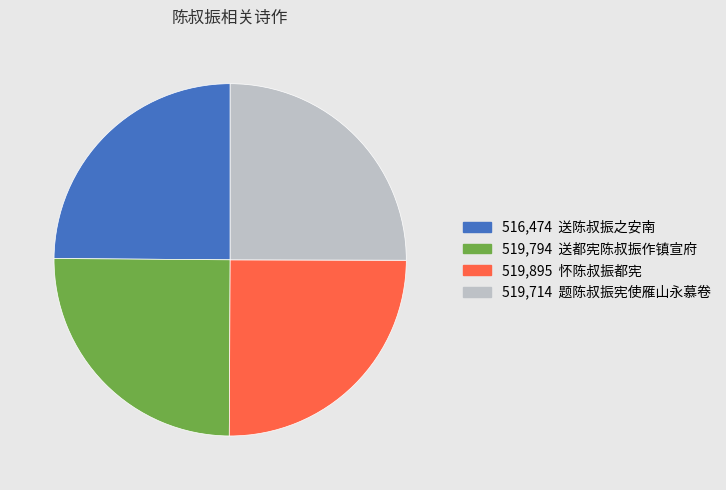

Is there a majority slice in this chart?

No